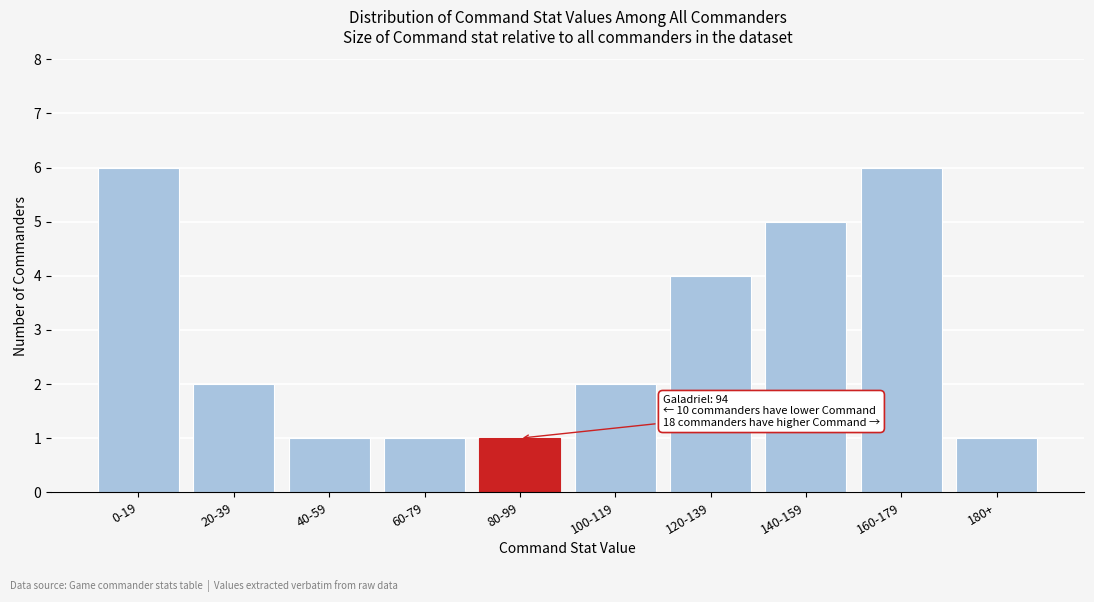

Reading left to right, list all the values displayed in this chart.

0-19=6	20-39=2	40-59=1	60-79=1	80-99=1	100-119=2	120-139=4	140-159=5	160-179=6	180+=1